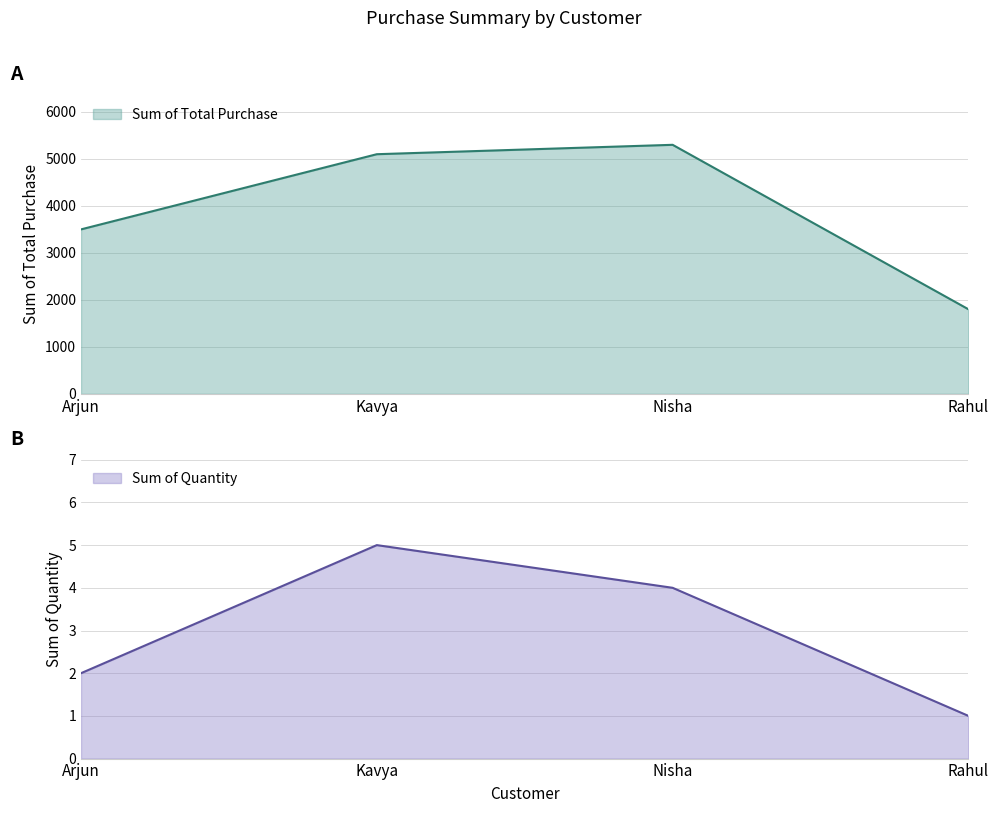

Which category has the highest value in the Sum of Total Purchase series?

Nisha